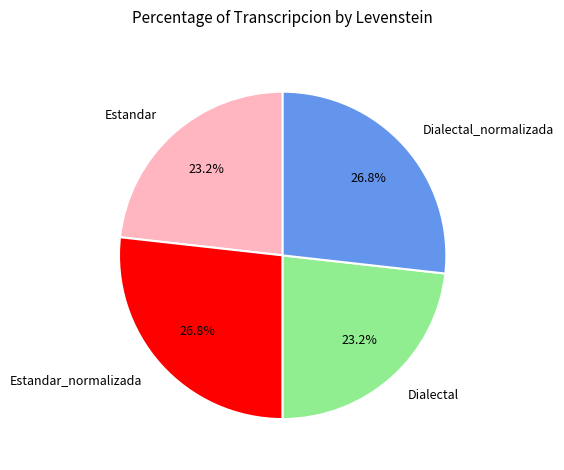

How many slices are in this pie chart?

4